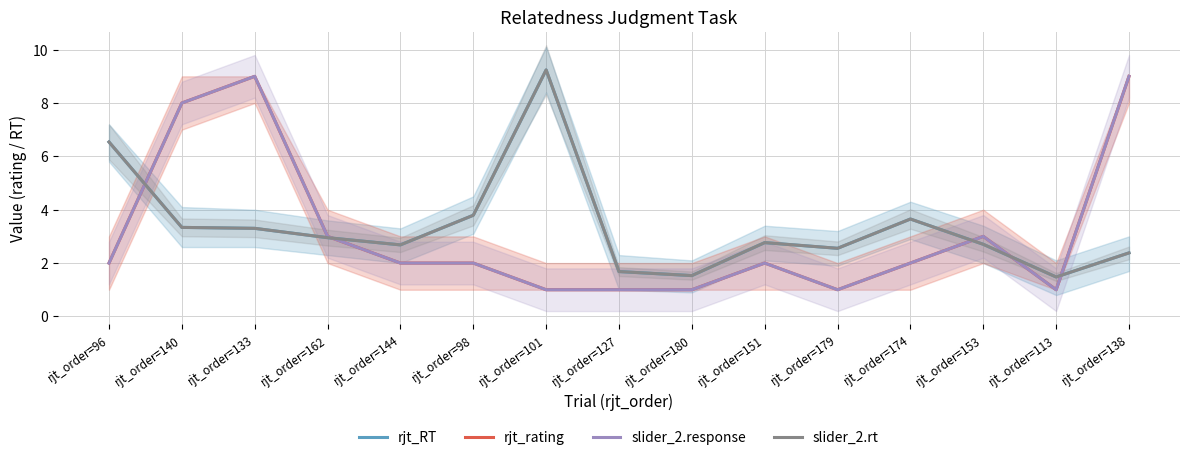

What is the value of the slider_2.response point at the 11th from the left?

1.0